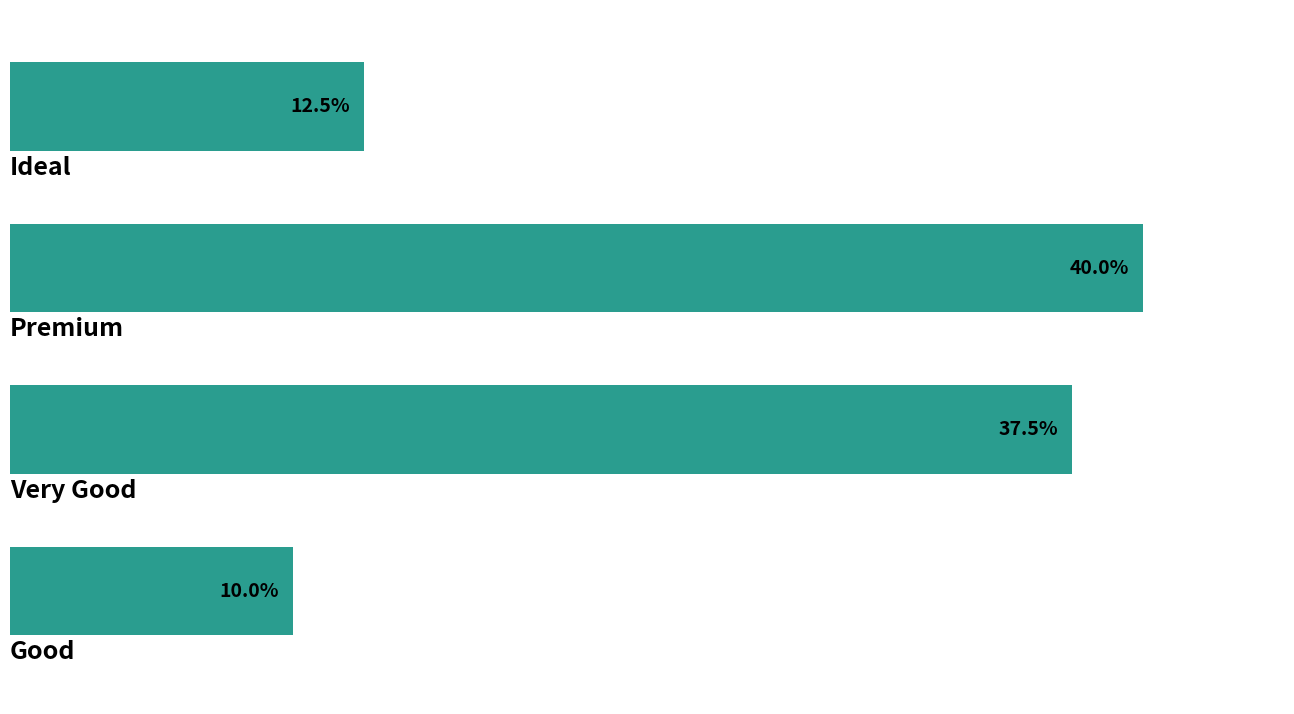

Does the chart contain any negative values?

No